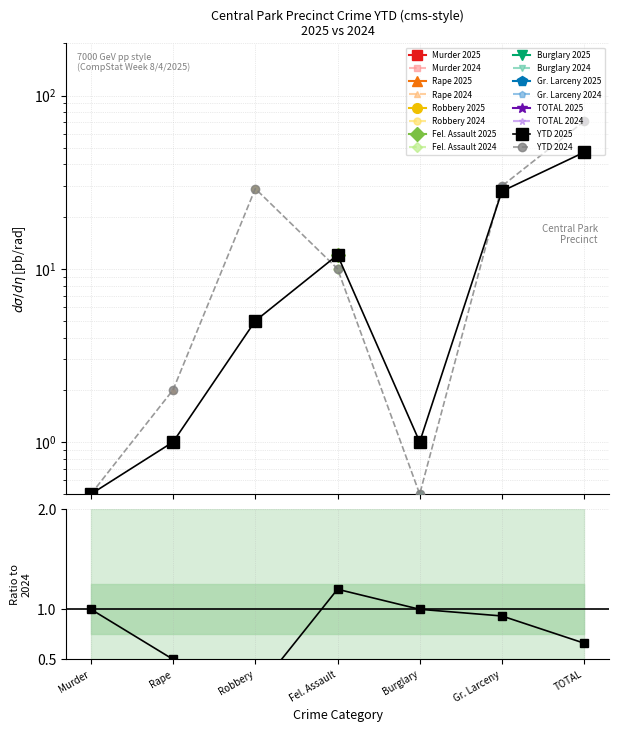

Reading left to right, transcribe all the data shown in this chart.

YTD 2025: Murder=0.5	Rape=1.0	Robbery=5.0	Fel. Assault=12.0	Burglary=1.0	Gr. Larceny=28.0	TOTAL=47.0
YTD 2024: Murder=0.5	Rape=2.0	Robbery=29.0	Fel. Assault=10.0	Burglary=0.5	Gr. Larceny=30.0	TOTAL=71.0
Ratio 2025/2024: Murder=1.0	Rape=0.5	Robbery=0.2	Fel. Assault=1.2	Burglary=1.0	Gr. Larceny=0.9	TOTAL=0.7